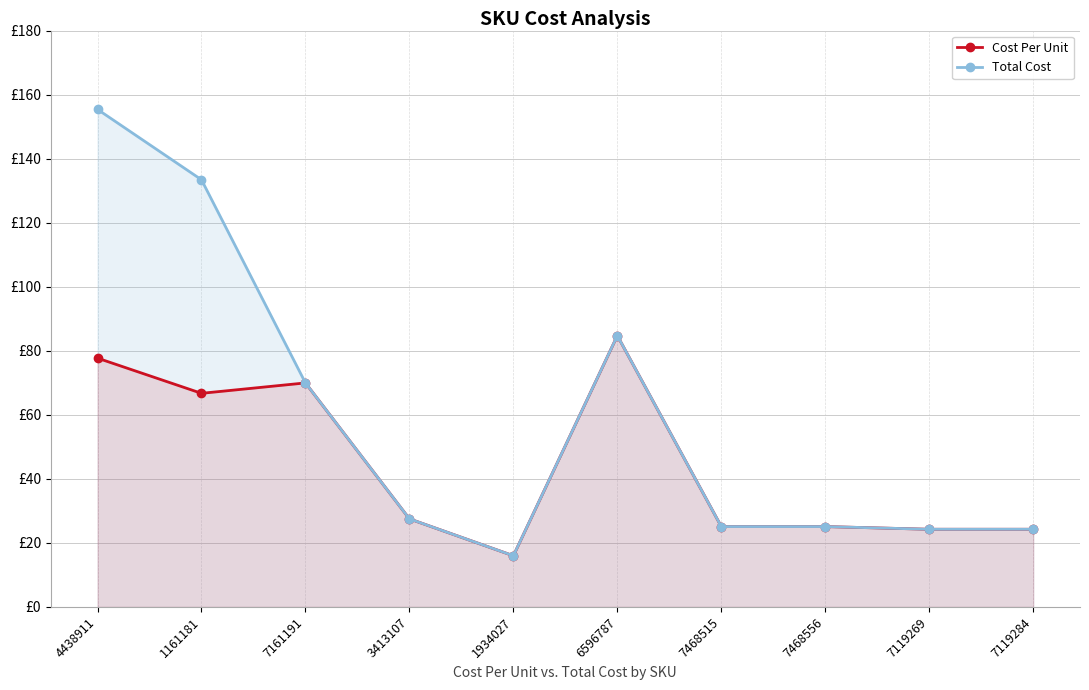

True or false: Total Cost and Cost Per Unit intersect in this chart.

False